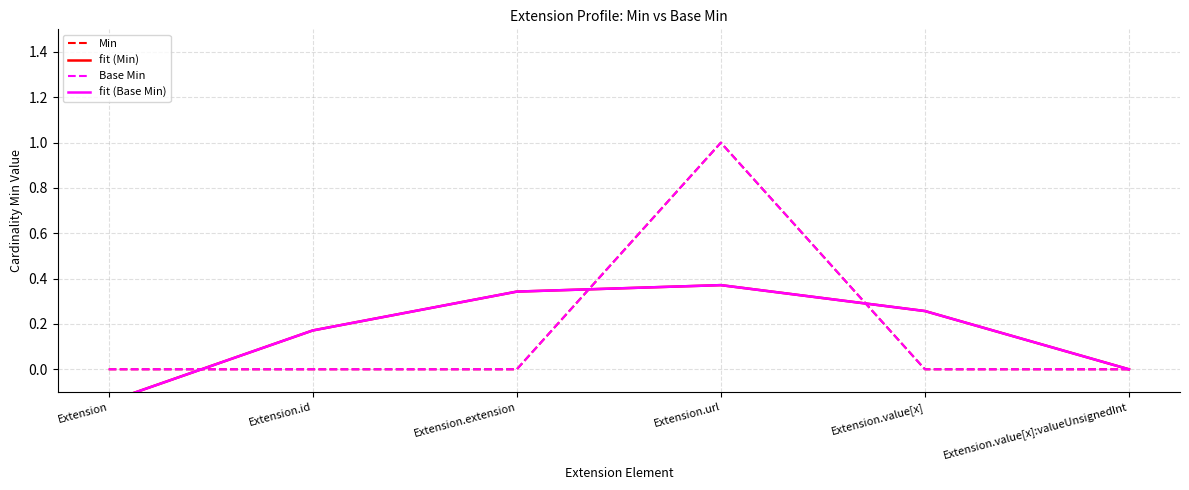

Reading left to right, transcribe all the data shown in this chart.

Min: 0.0	0.0	0.0	1.0	0.0	0.0
fit (Min): -0.1	0.2	0.3	0.4	0.3	-0.0
Base Min: 0.0	0.0	0.0	1.0	0.0	0.0
fit (Base Min): -0.1	0.2	0.3	0.4	0.3	-0.0